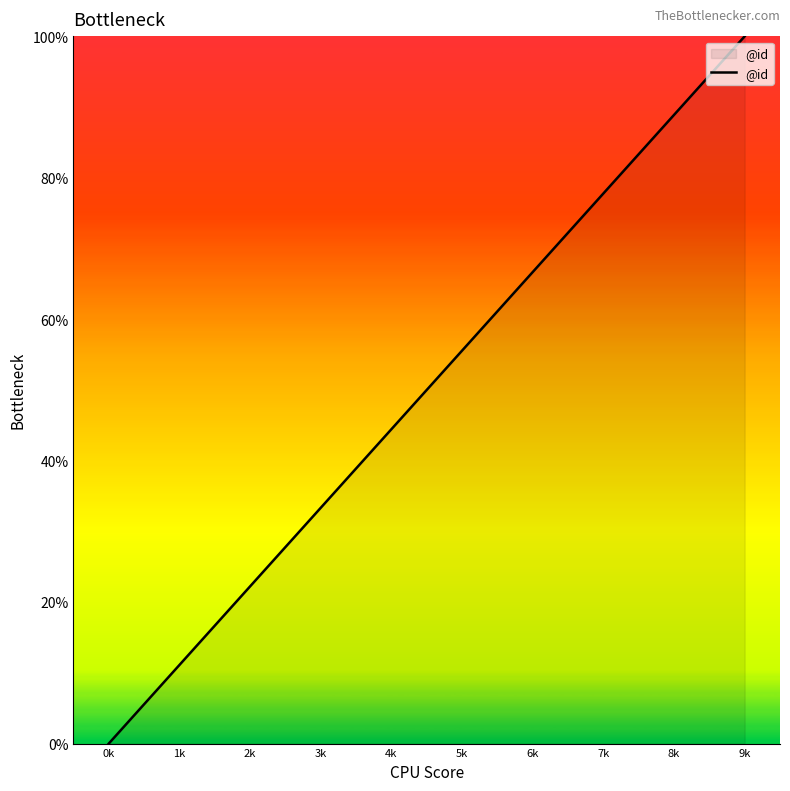

How many lines are shown in the chart?

1